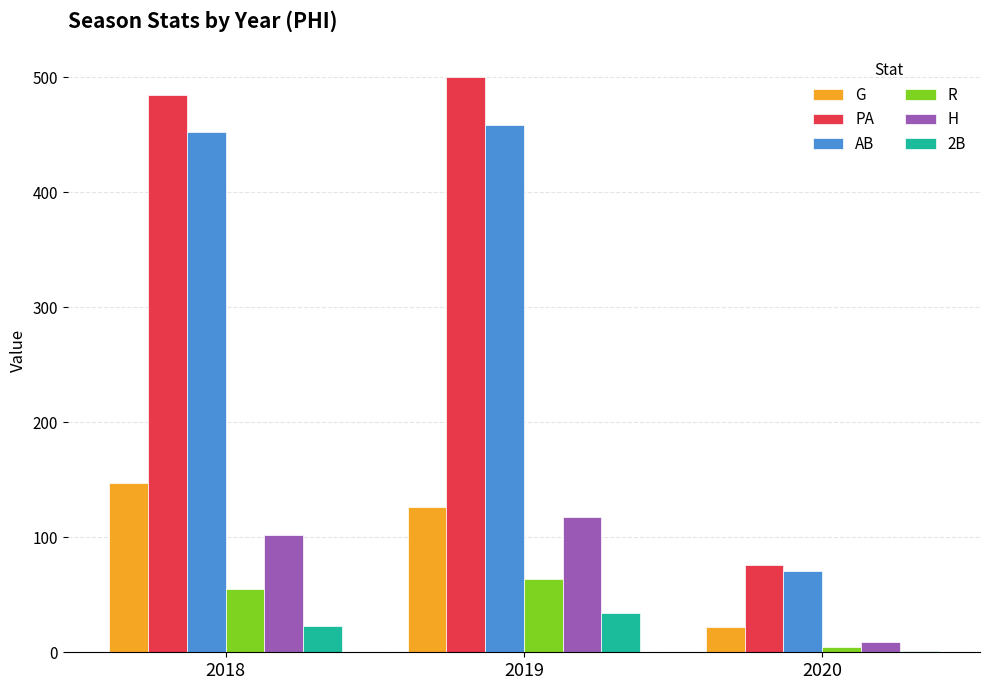

How many groups of bars are there?

3